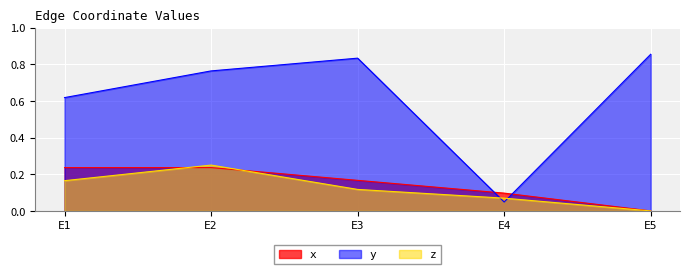

How many data points does each series have?

5